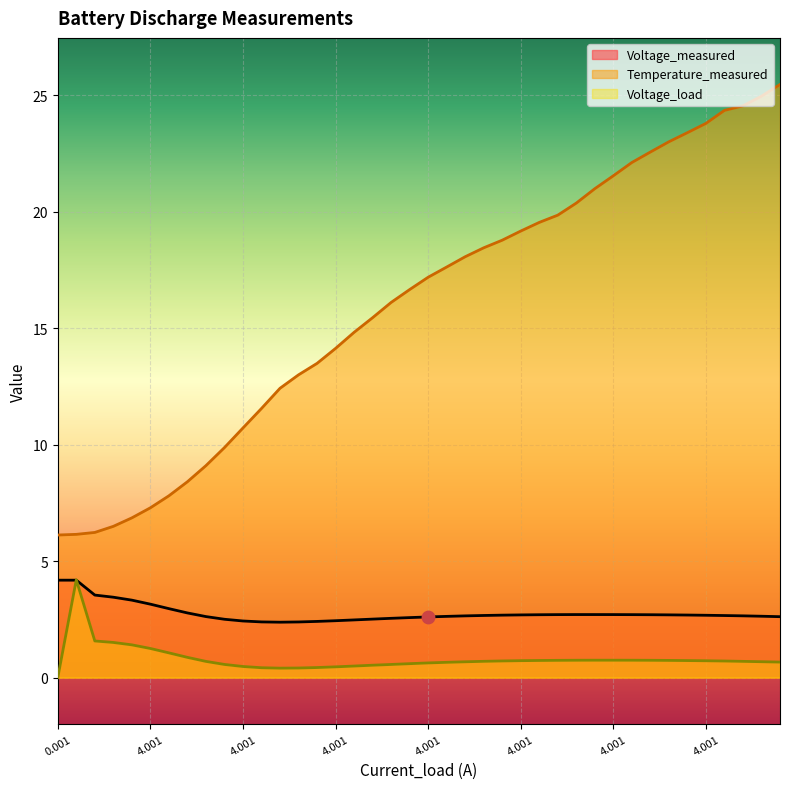

Which series contains the highest Y value?

Temperature_measured